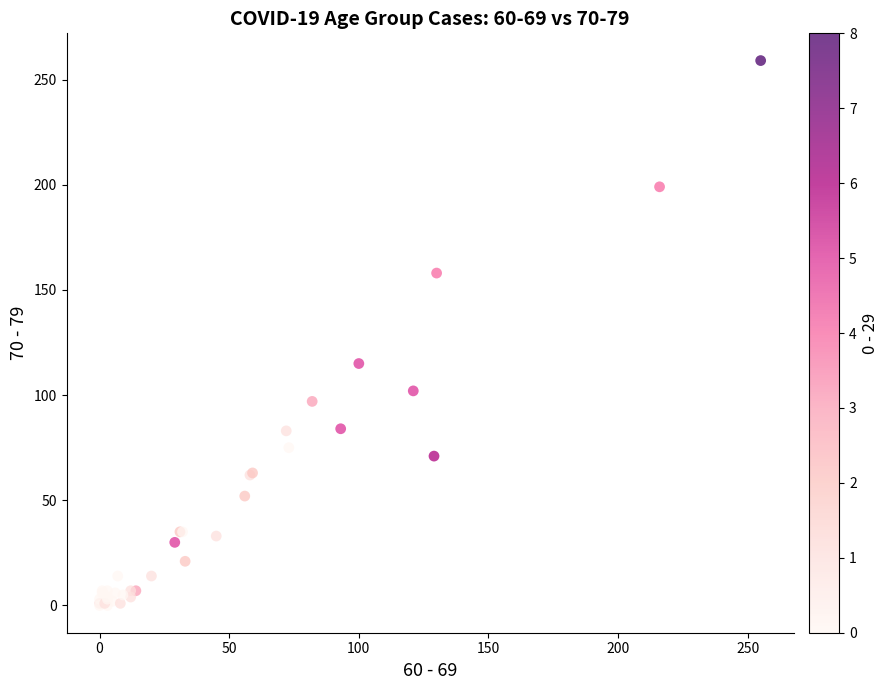

What Y value in the scatter plot is closest to 129?

115